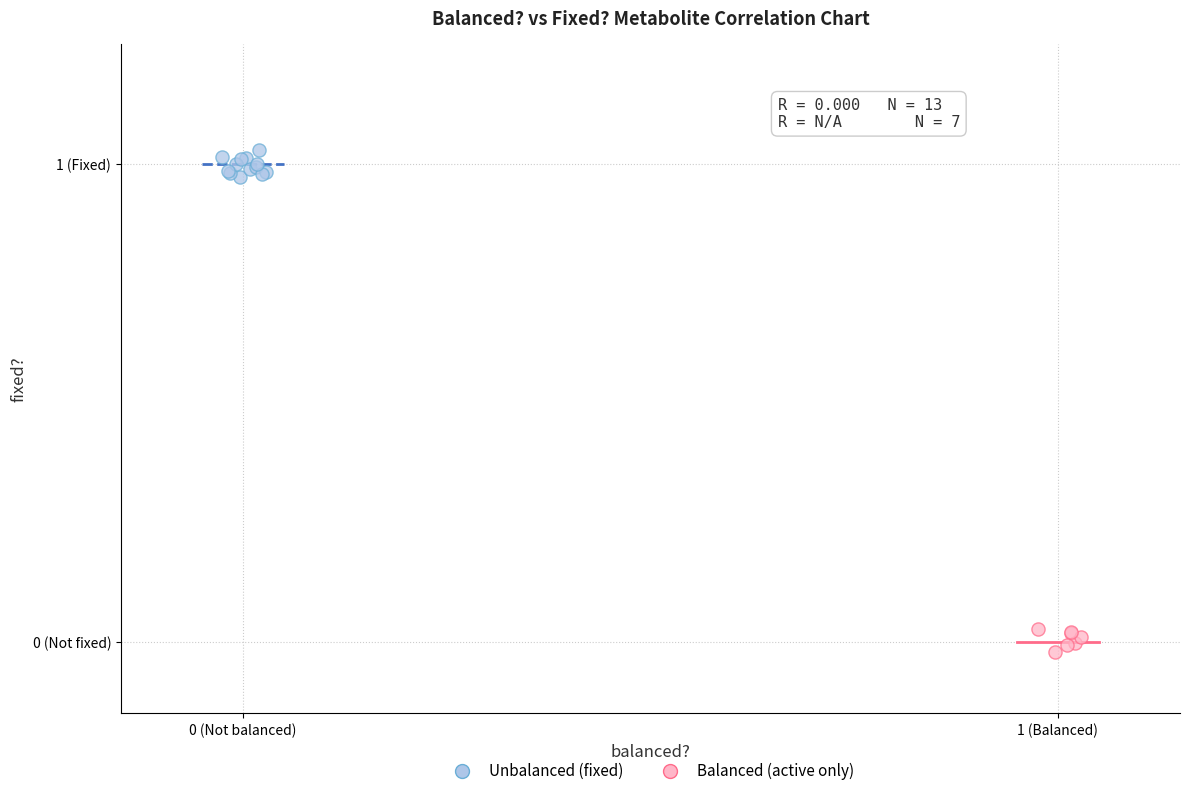

What are all the series names shown in the legend?

Unbalanced (fixed), Balanced (active only)